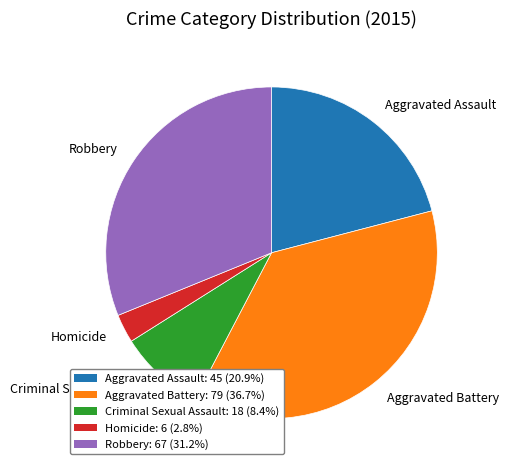

Approximately how many times larger is the value at Aggravated Assault compared to Robbery?

0.7